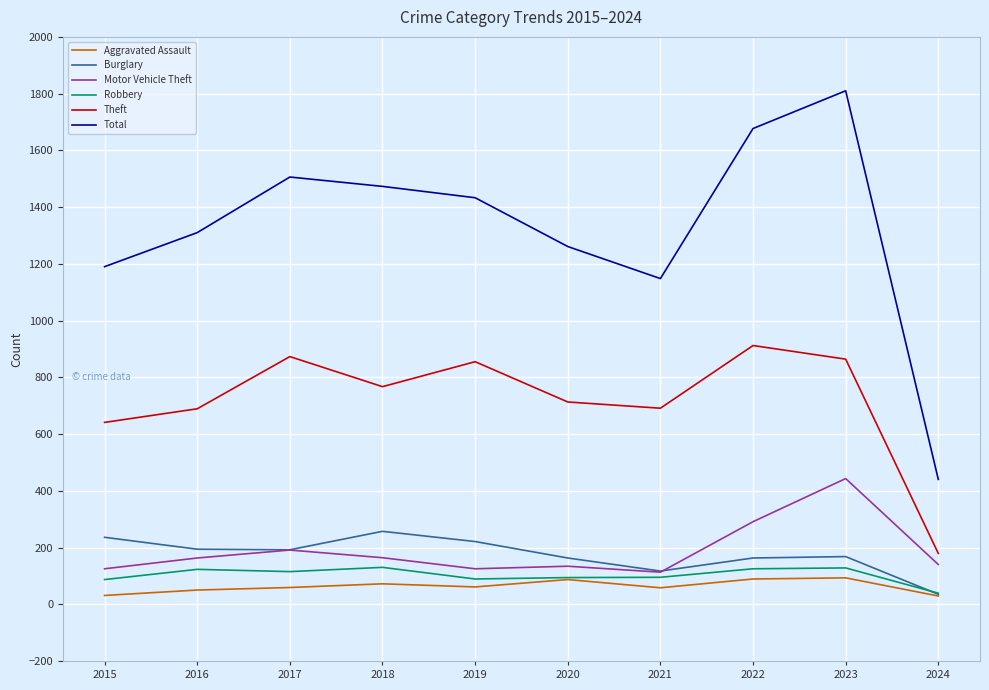

Which category has the lowest value in the Theft series?

2024